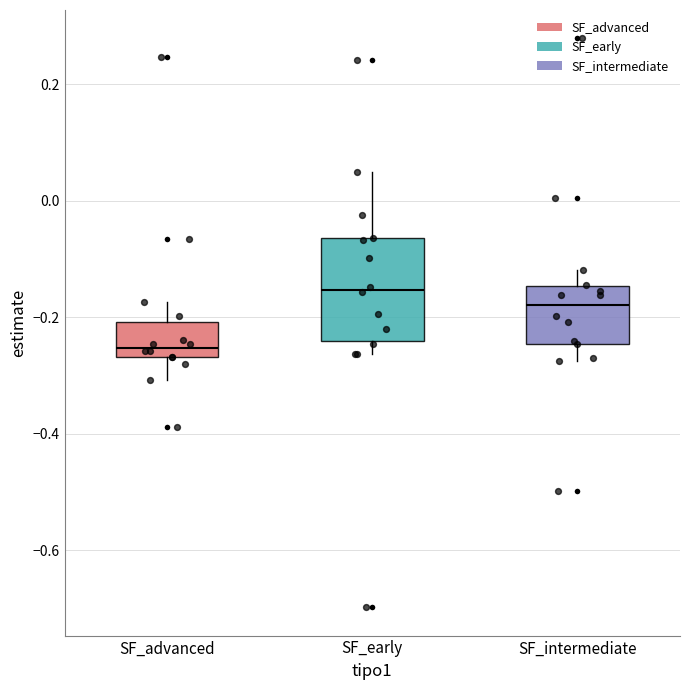

Which box is the tallest, from its lower edge to its upper edge?

SF_early